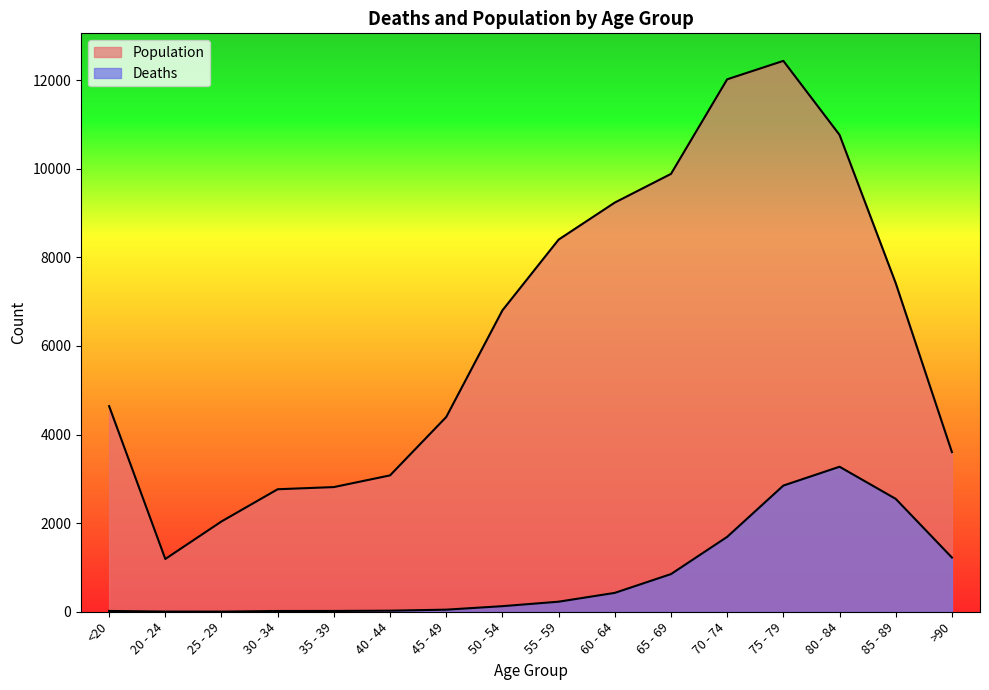

Reading left to right, what are all the values shown in this chart?

Deaths: <20=18	20 - 24=4	25 - 29=3	30 - 34=17	35 - 39=18	40 - 44=24	45 - 49=47	50 - 54=126	55 - 59=227	60 - 64=426	65 - 69=850	70 - 74=1690	75 - 79=2848	80 - 84=3273	85 - 89=2548	>90=1224
Population: <20=4641	20 - 24=1191	25 - 29=2038	30 - 34=2765	35 - 39=2814	40 - 44=3078	45 - 49=4396	50 - 54=6803	55 - 59=8400	60 - 64=9236	65 - 69=9883	70 - 74=12018	75 - 79=12434	80 - 84=10764	85 - 89=7417	>90=3604